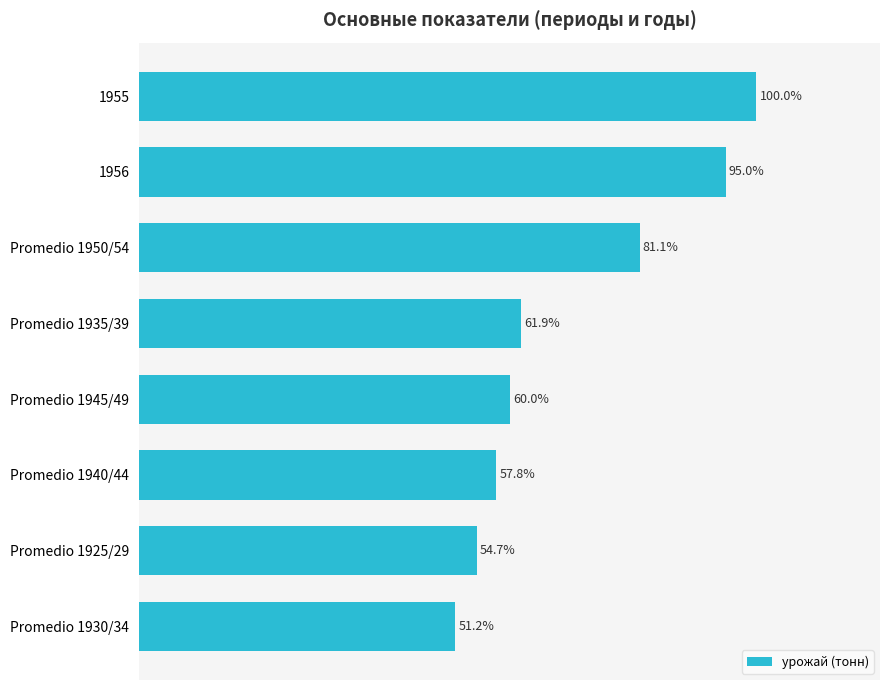

List the labels in order of value, smallest first.

Promedio 1930/34, Promedio 1925/29, Promedio 1940/44, Promedio 1945/49, Promedio 1935/39, Promedio 1950/54, 1956, 1955